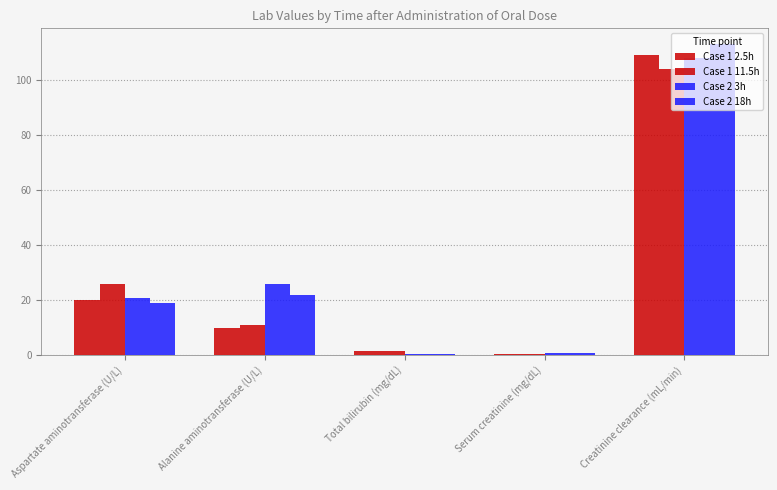

At how many categories does at least one series exceed 74?

1